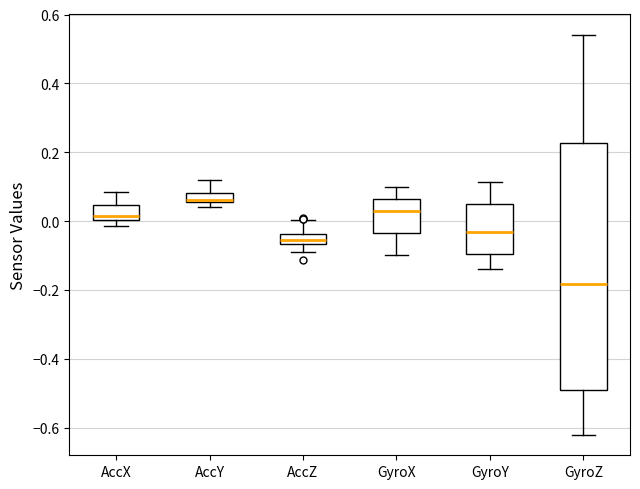

Where does the upper whisker of the box for AccZ end on the y-axis? The values are not printed on the chart, so give them approximately, as read against the axis.

0.00